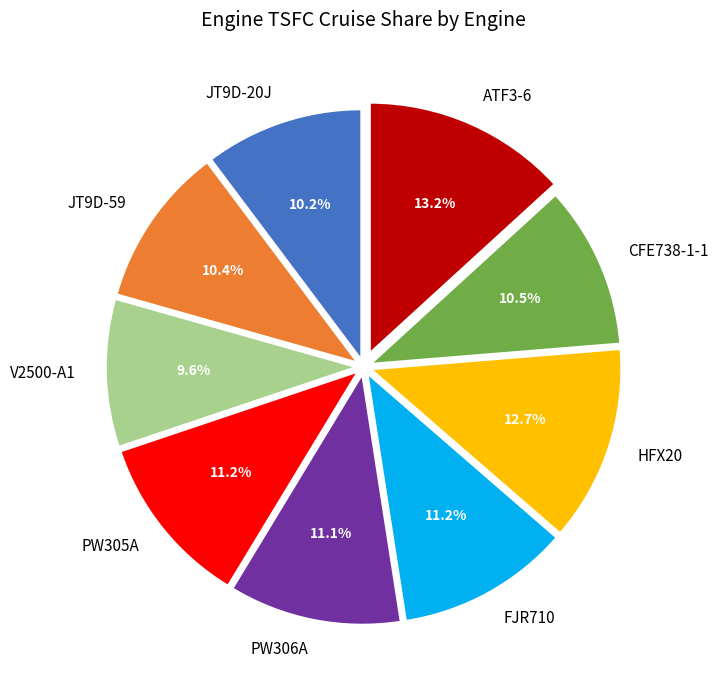

The PW306A slice represents 26% of the pie. True or false?

False